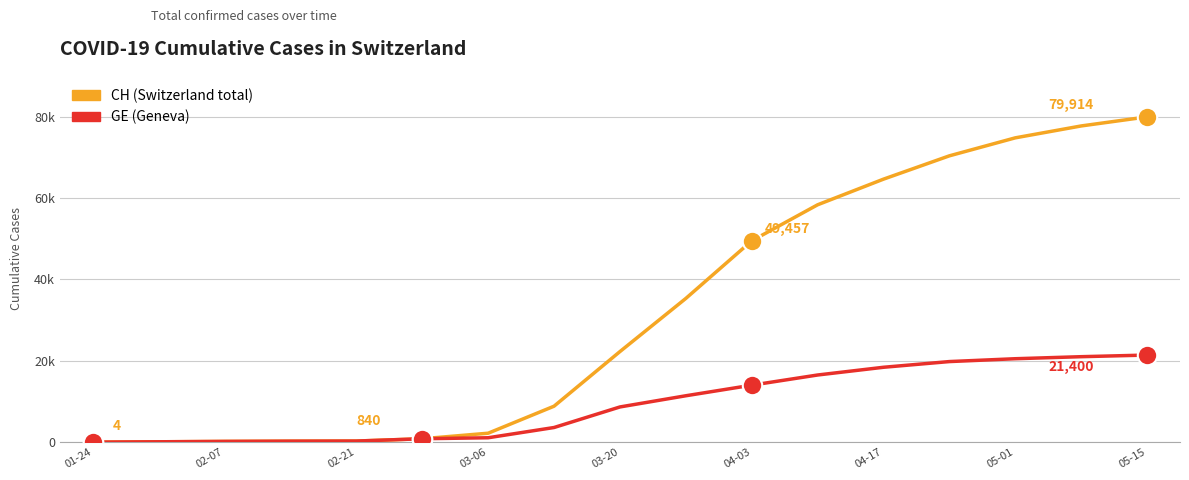

Does the chart display data point markers on the line(s)?

No